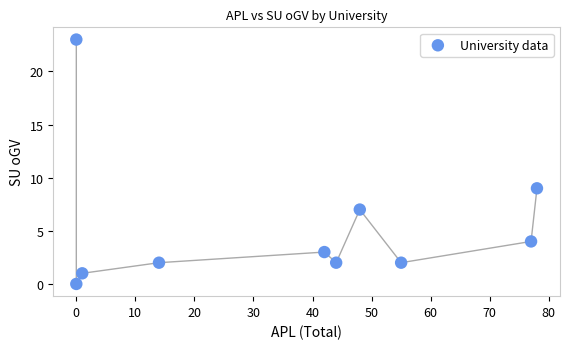

What Y value in the scatter plot is closest to 11?

9